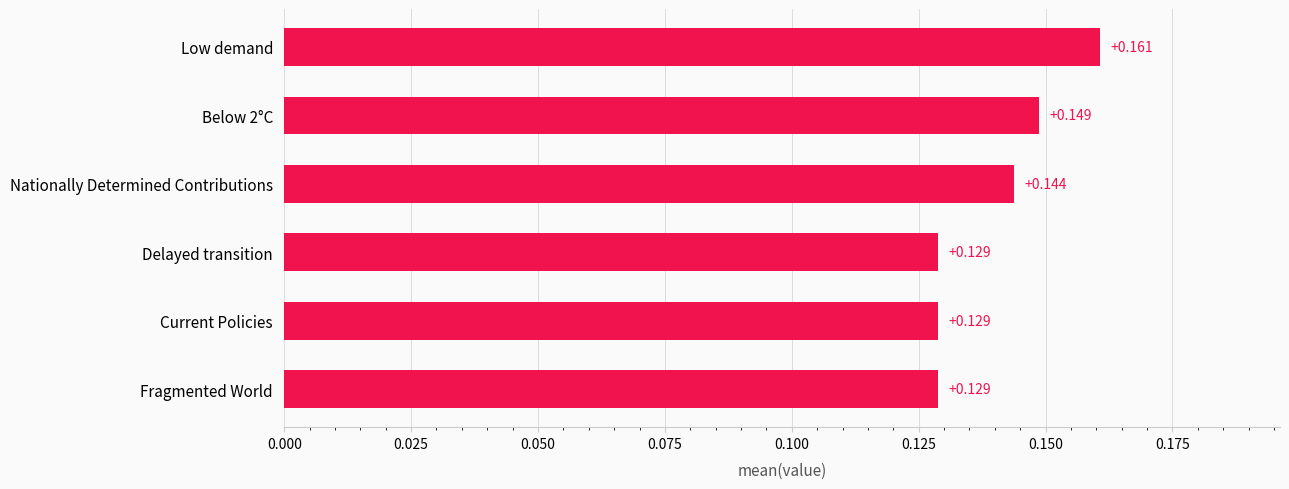

Which category has the highest value across all series?

Low demand